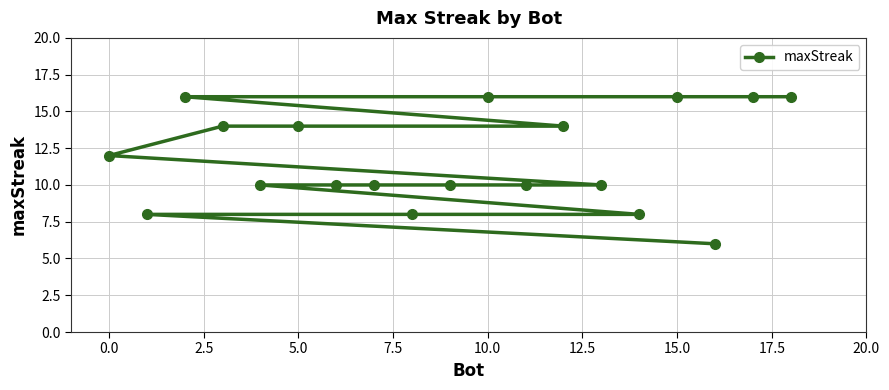

What is the maximum value shown in the chart?

16